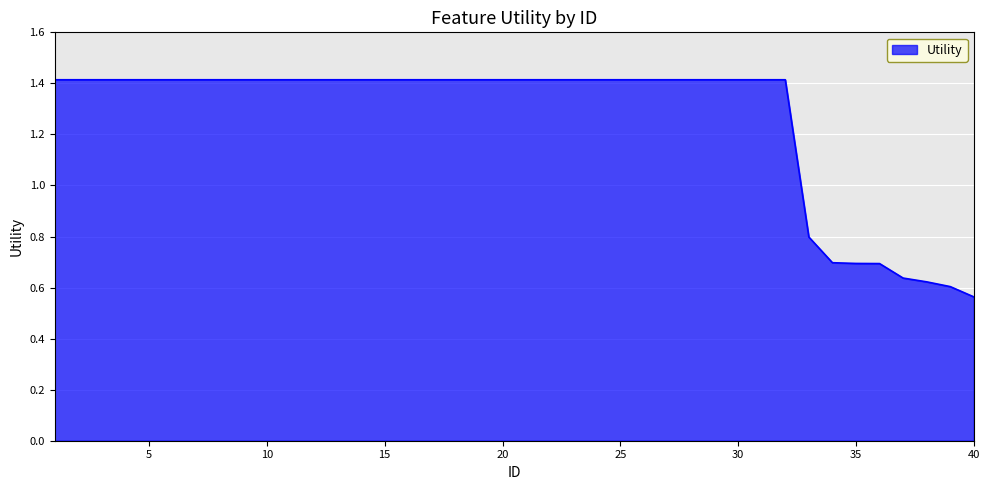

What is the maximum value shown in the chart?

1.4